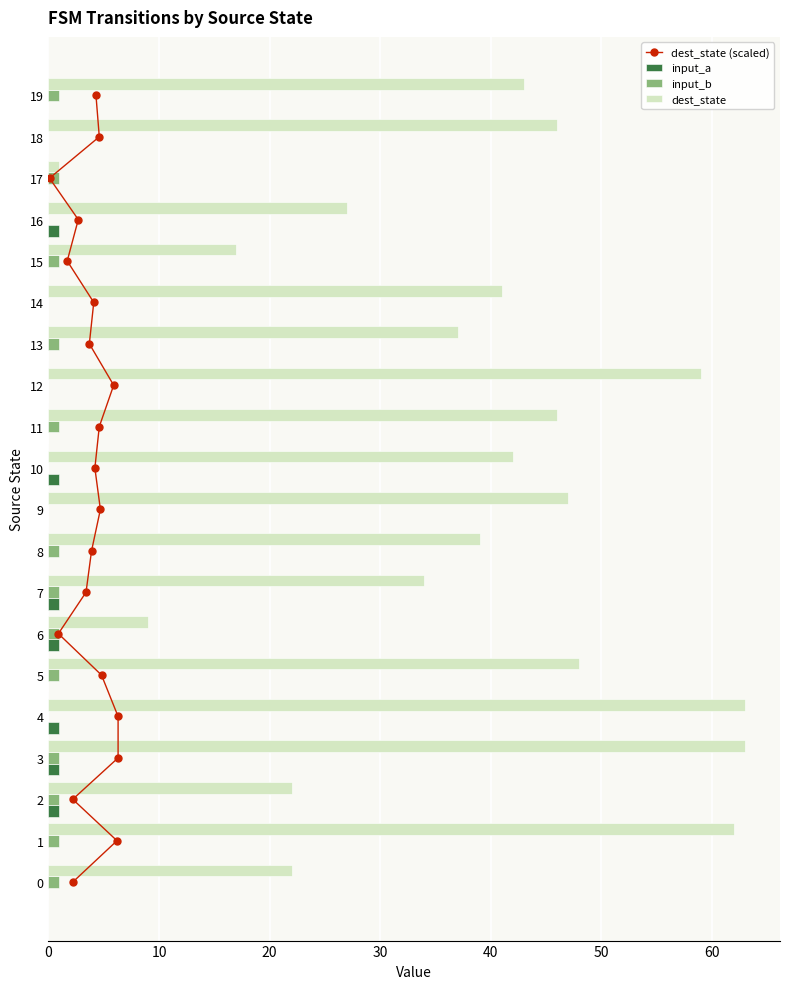

List the series in order of their peak value, highest first.

dest_state, dest_state (scaled), input_a, input_b